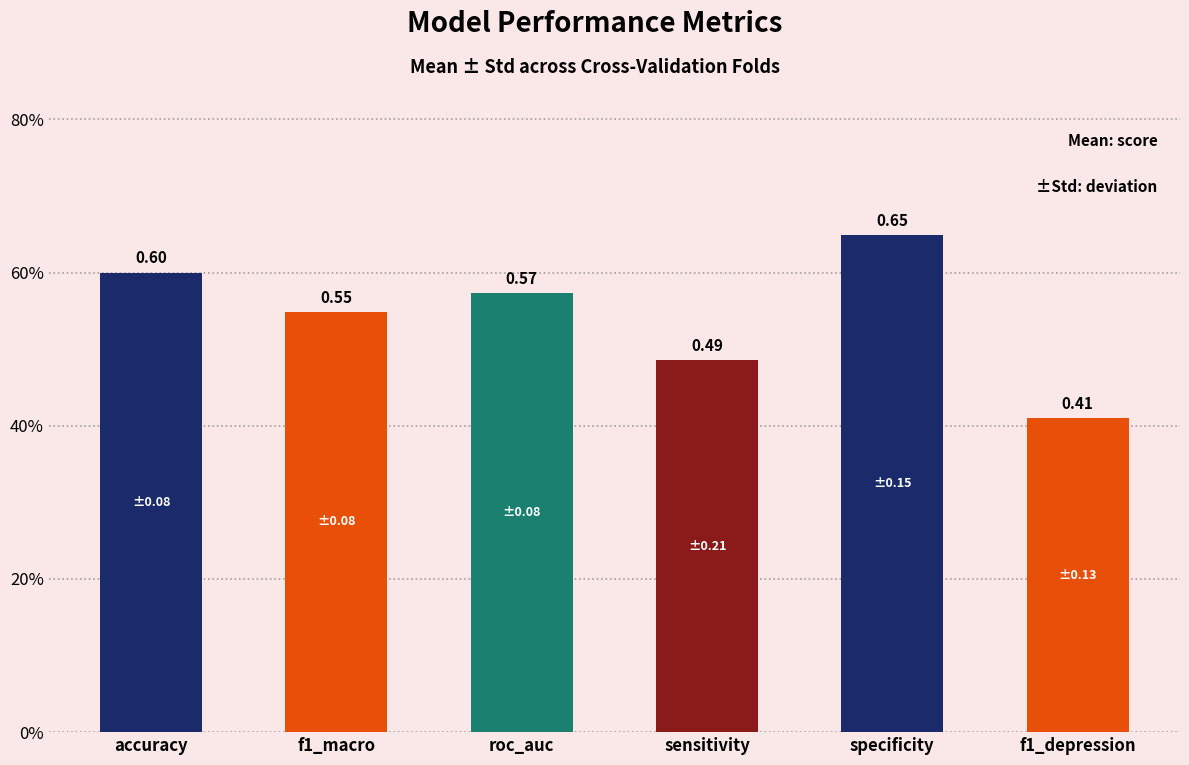

Is it true that the value at f1_depression is 0.6?

False